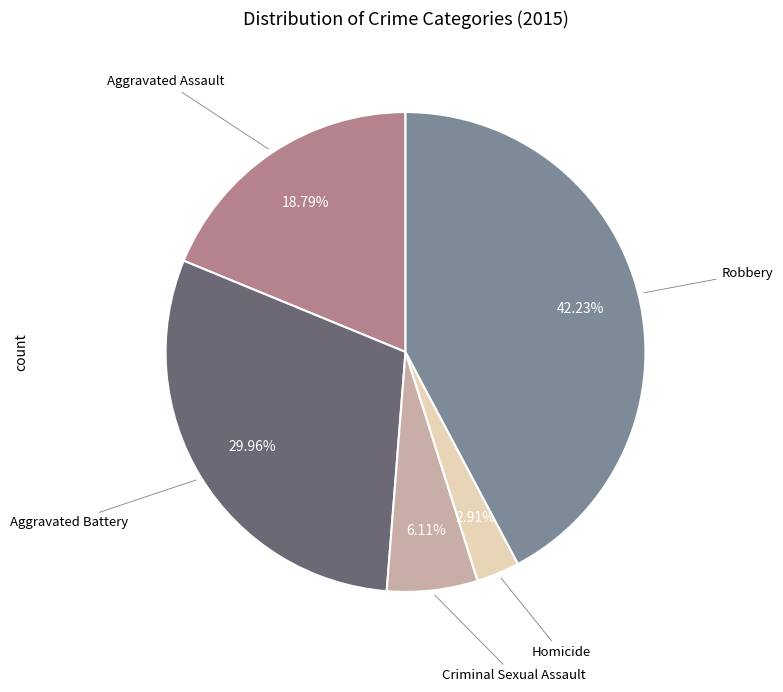

Is there any slice that represents more than half of the pie?

No